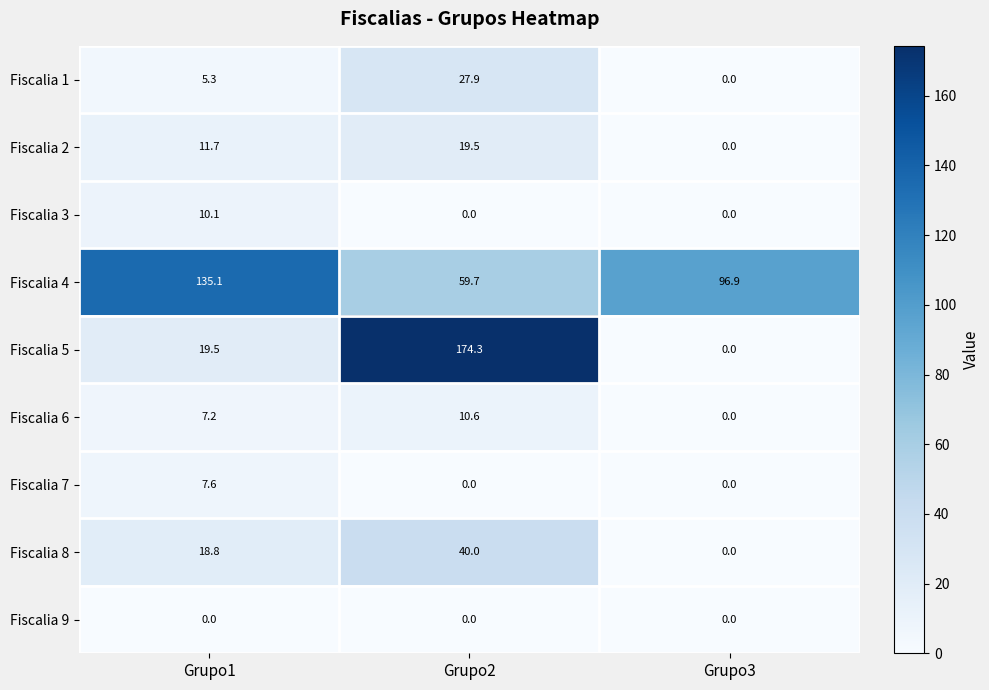

Rank the series by their maximum value, from highest to lowest.

Fiscalia 5, Fiscalia 4, Fiscalia 8, Fiscalia 1, Fiscalia 2, Fiscalia 6, Fiscalia 3, Fiscalia 7, Fiscalia 9